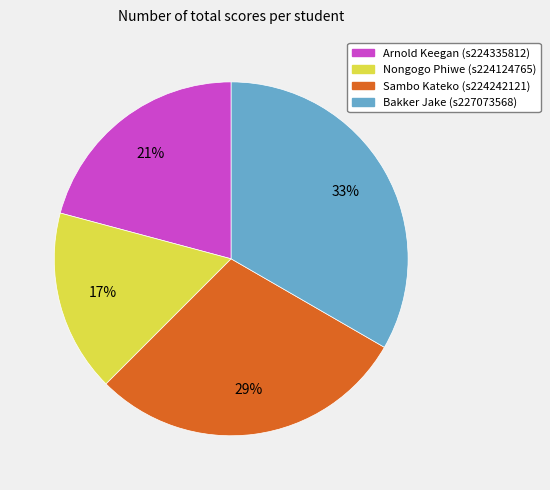

Approximately how many times larger is the value at Nongogo Phiwe (s224124765) compared to Bakker Jake (s227073568)?

0.5